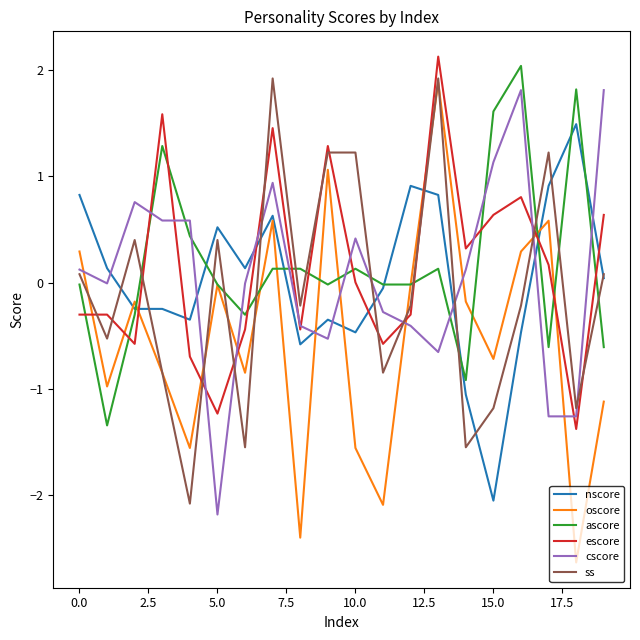

True or false: escore and ss intersect in this chart.

True